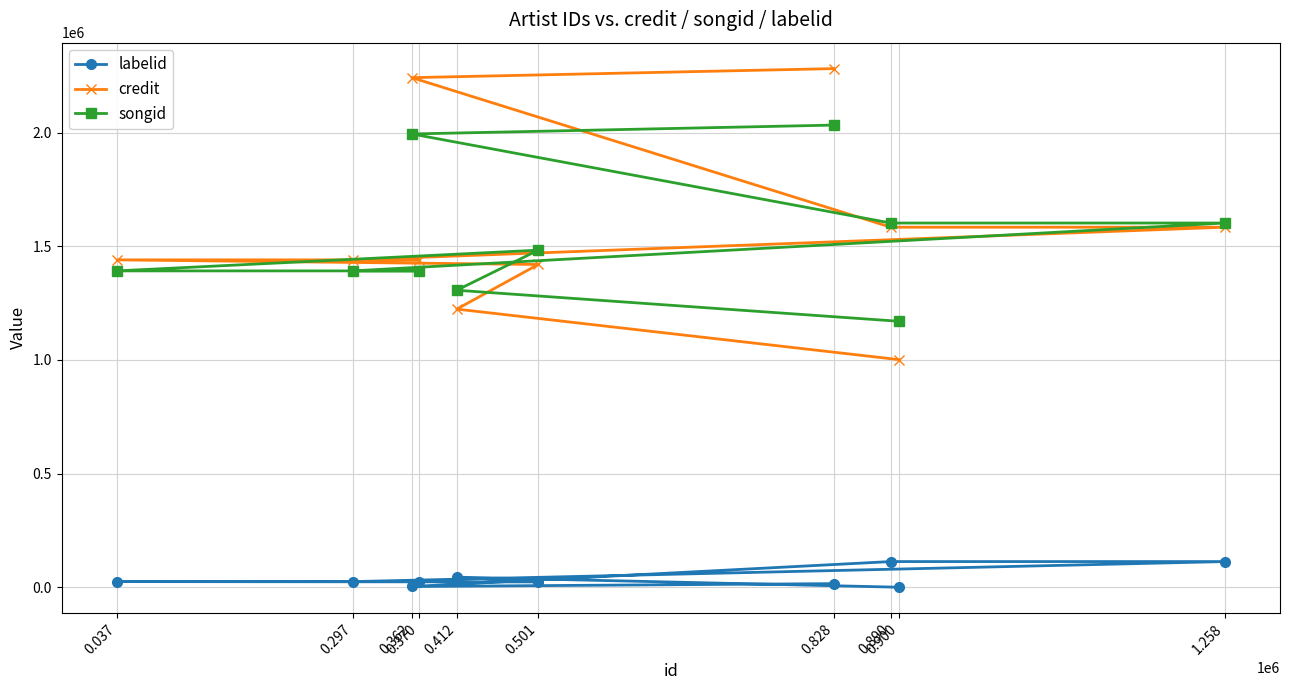

Which series has the largest total across all categories?

credit